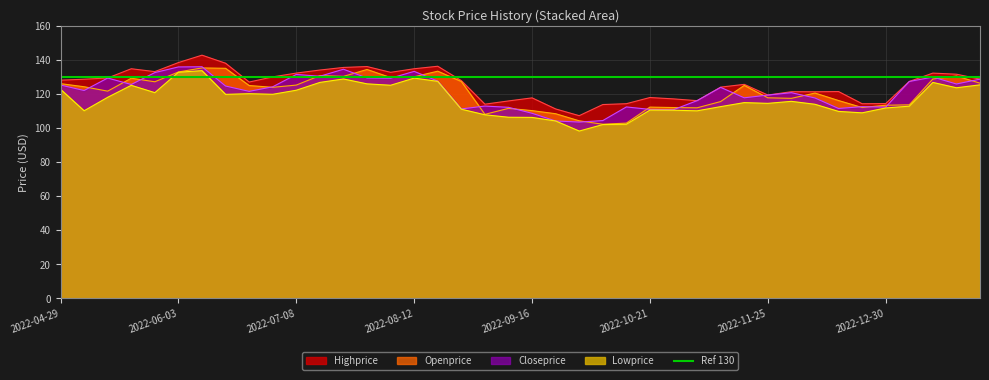

What position from the left is 2022-08-26?

18